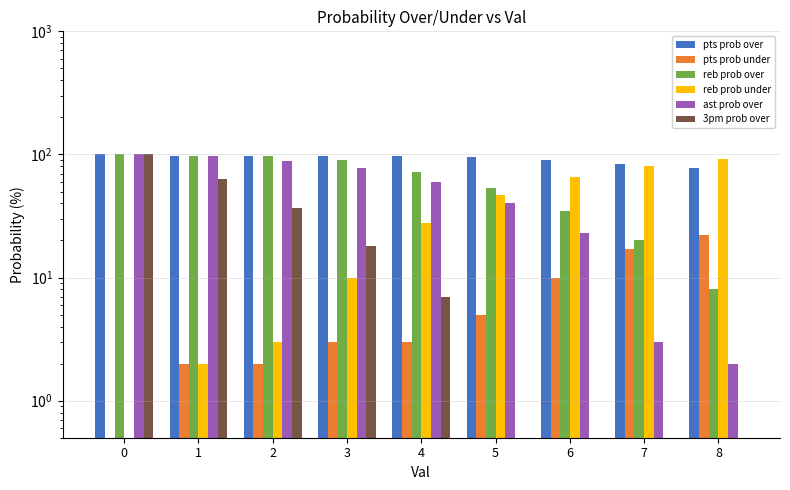

The value of 3pm prob over at 2 is 37.0. True or false?

True